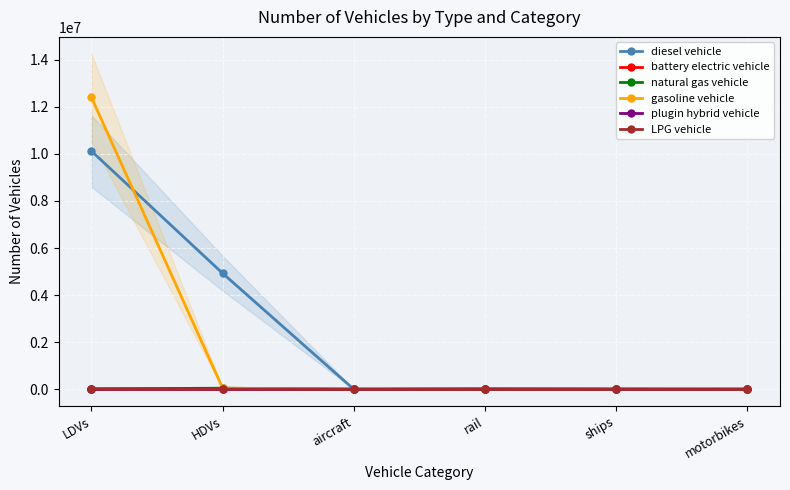

What are all the series names shown in the legend?

diesel vehicle, battery electric vehicle, natural gas vehicle, gasoline vehicle, plugin hybrid vehicle, LPG vehicle